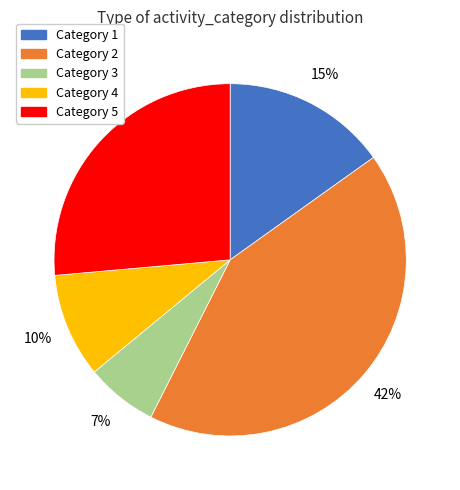

To the nearest percent, what is the average slice percentage?

20%